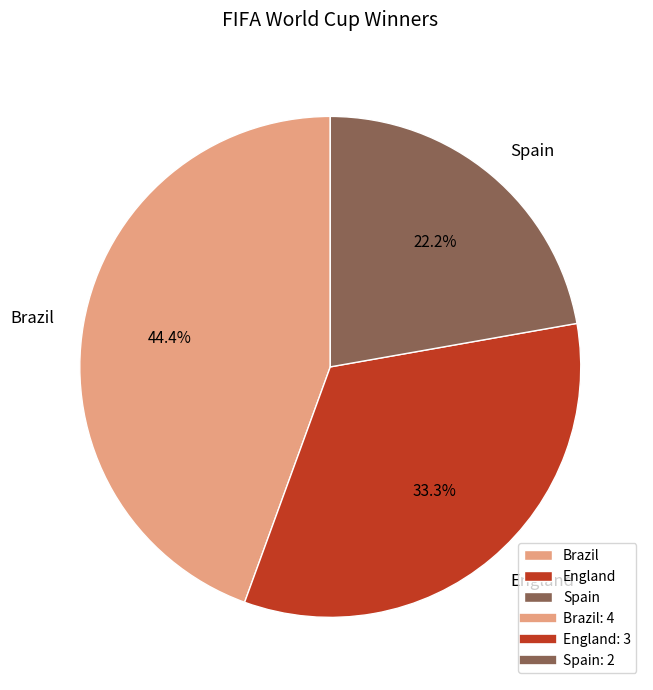

What is the largest slice in the pie chart?

Brazil